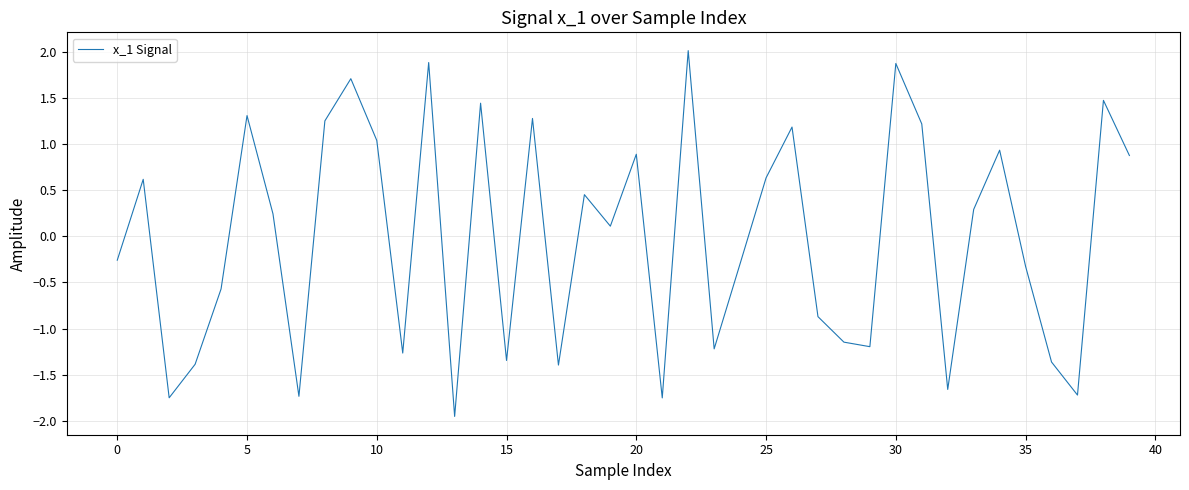

What is the maximum value shown in the chart?

2.0